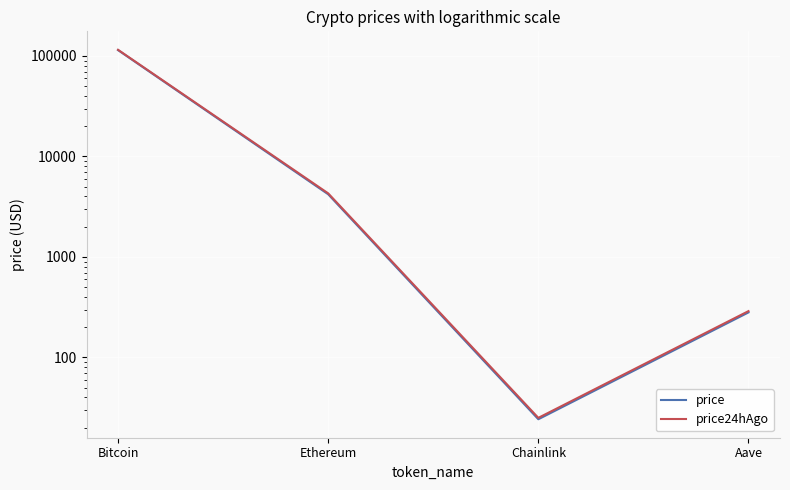

Reading left to right, extract all data points from this chart.

price: Bitcoin=114268.0	Ethereum=4205.2	Chainlink=24.3	Aave=280.8
price24hAgo: Bitcoin=115110.0	Ethereum=4295.5	Chainlink=25.1	Aave=289.4